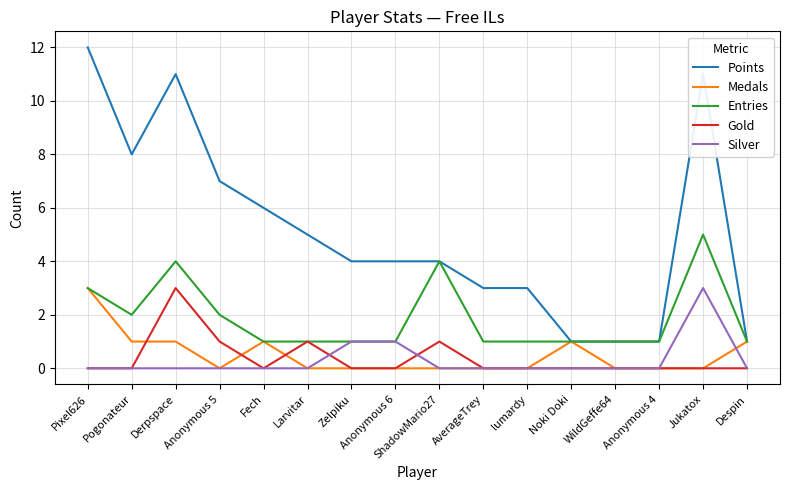

Reading left to right, transcribe all the data shown in this chart.

Points: Pixel626=12	Pogonateur=8	Derpspace=11	Anonymous 5=7	Fech=6	Larvitar=5	Zelpiku=4	Anonymous 6=4	ShadowMario27=4	AverageTrey=3	lumardy=3	Noki Doki=1	WildGeffe64=1	Anonymous 4=1	Jukatox=11	Despin=1
Medals: Pixel626=3	Pogonateur=1	Derpspace=1	Anonymous 5=0	Fech=1	Larvitar=0	Zelpiku=0	Anonymous 6=0	ShadowMario27=0	AverageTrey=0	lumardy=0	Noki Doki=1	WildGeffe64=0	Anonymous 4=0	Jukatox=0	Despin=1
Entries: Pixel626=3	Pogonateur=2	Derpspace=4	Anonymous 5=2	Fech=1	Larvitar=1	Zelpiku=1	Anonymous 6=1	ShadowMario27=4	AverageTrey=1	lumardy=1	Noki Doki=1	WildGeffe64=1	Anonymous 4=1	Jukatox=5	Despin=1
Gold: Pixel626=0	Pogonateur=0	Derpspace=3	Anonymous 5=1	Fech=0	Larvitar=1	Zelpiku=0	Anonymous 6=0	ShadowMario27=1	AverageTrey=0	lumardy=0	Noki Doki=0	WildGeffe64=0	Anonymous 4=0	Jukatox=0	Despin=0
Silver: Pixel626=0	Pogonateur=0	Derpspace=0	Anonymous 5=0	Fech=0	Larvitar=0	Zelpiku=1	Anonymous 6=1	ShadowMario27=0	AverageTrey=0	lumardy=0	Noki Doki=0	WildGeffe64=0	Anonymous 4=0	Jukatox=3	Despin=0